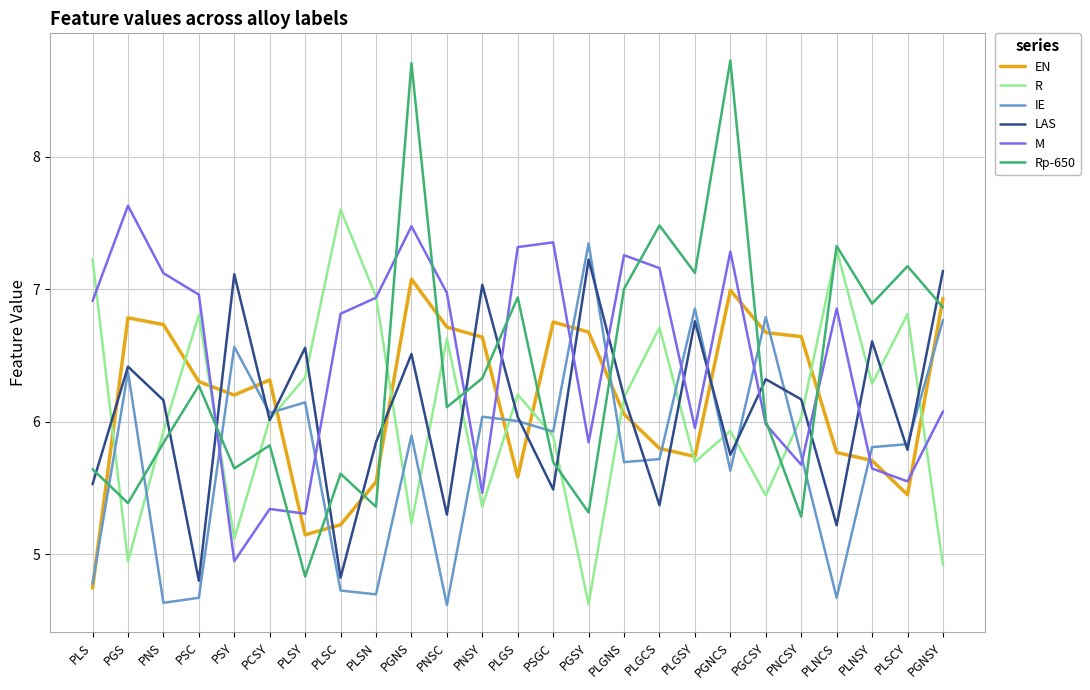

True or false: LAS has a value of 2.1 at PLNCS.

False